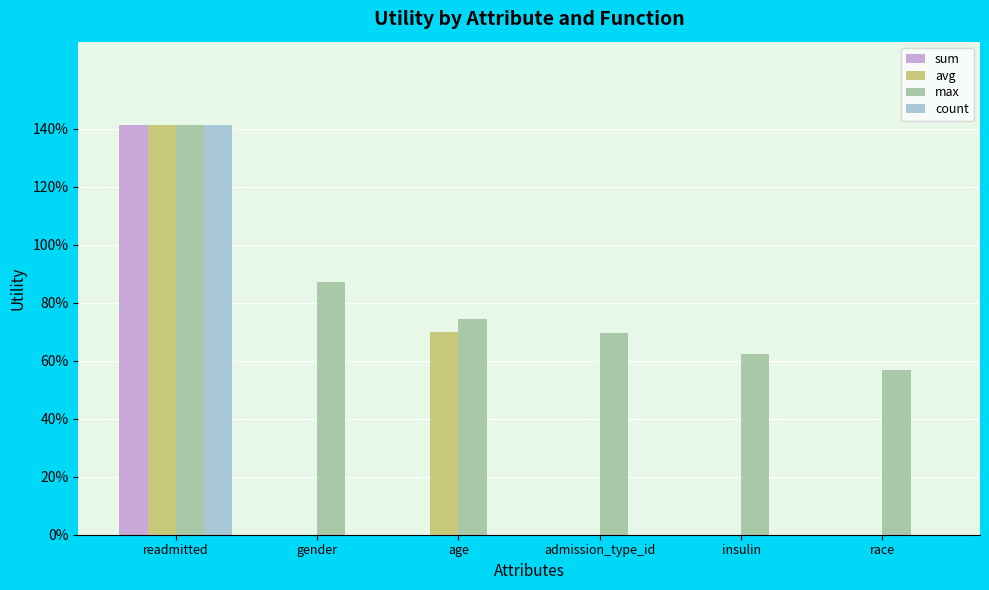

What is the average value of the max series?

0.8